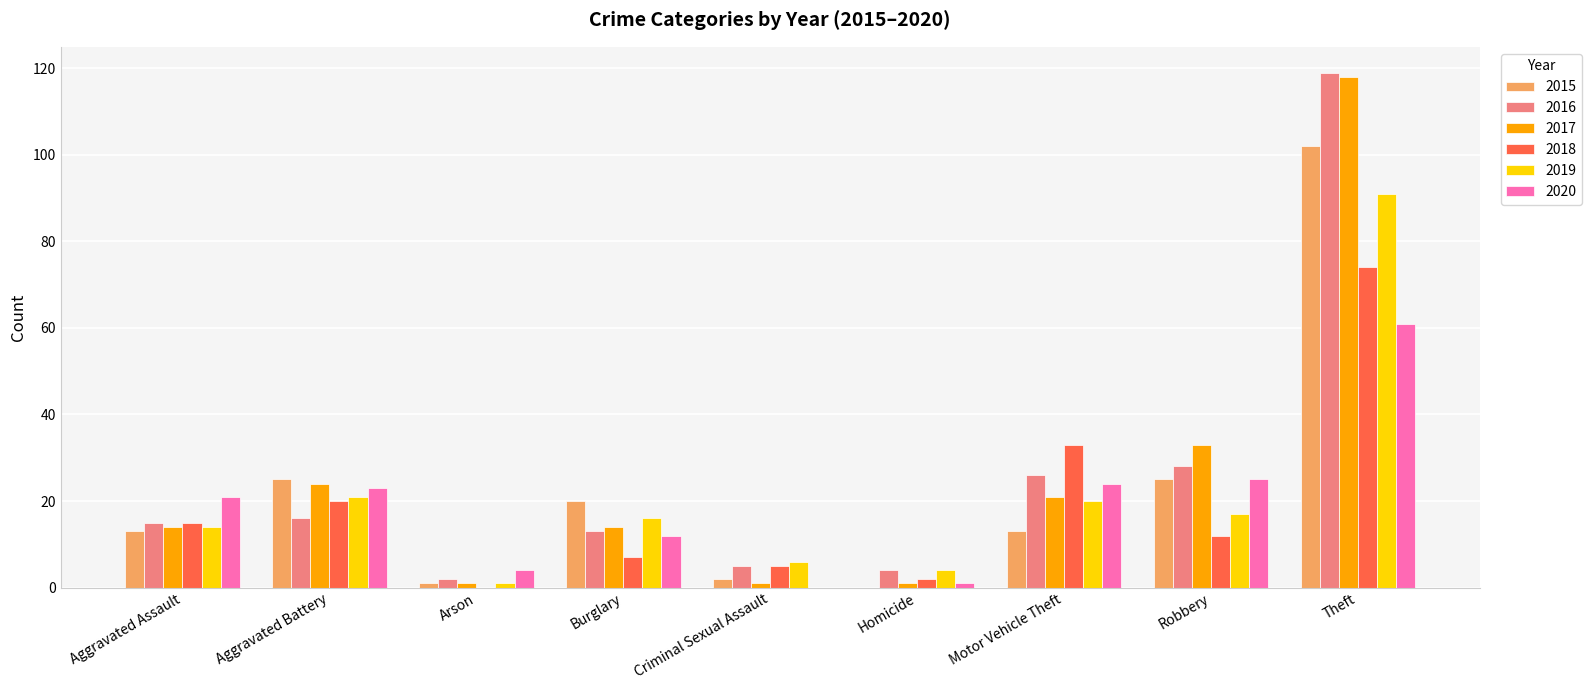

Between Aggravated Battery and Theft, which series saw the biggest shift?

2016